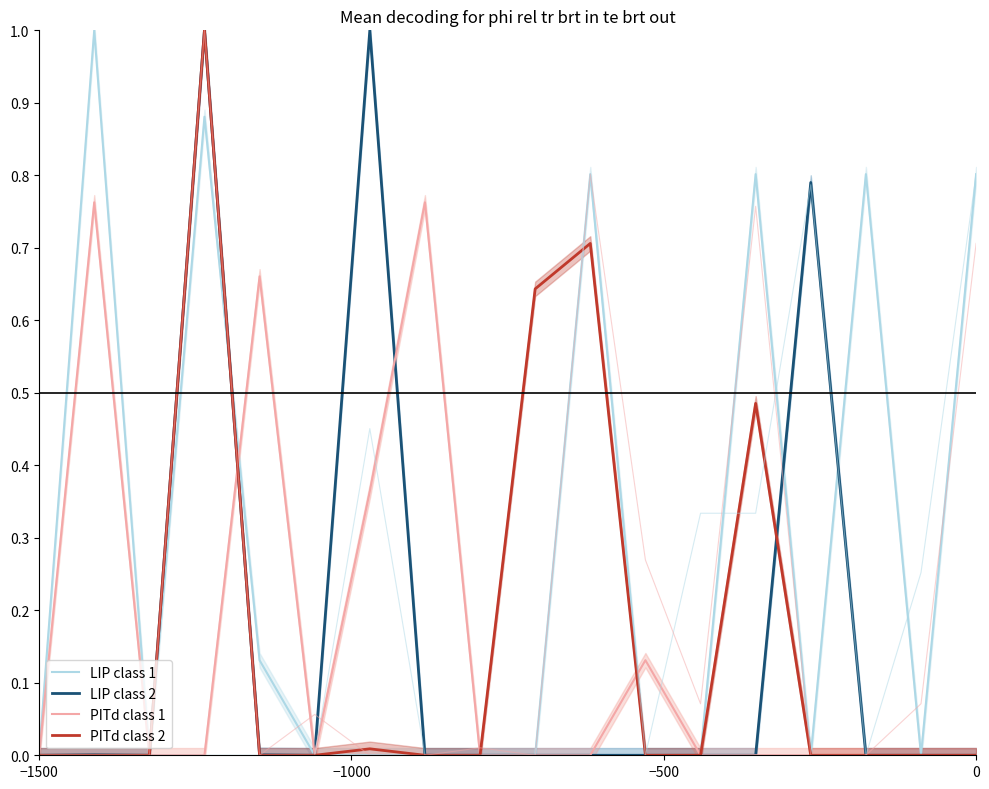

Reading left to right, what are all the values shown in this chart?

LIP class 1: 0.0	1.0	0.0	0.9	0.1	0.0	0.0	0.0	0.0	0.0	0.8	0.0	0.0	0.8	0.0	0.8	0.0	0.8
LIP class 2: 0.0	0.0	0.0	1.0	0.0	0.0	1.0	0.0	0.0	0.0	0.0	0.0	0.0	0.0	0.8	0.0	0.0	0.0
PITd class 1: 0.0	0.8	0.0	0.0	0.7	0.0	0.4	0.8	0.0	0.0	0.0	0.1	0.0	0.0	0.0	0.0	0.0	0.0
PITd class 2: 0.0	0.0	0.0	1.0	0.0	0.0	0.0	0.0	0.0	0.6	0.7	0.0	0.0	0.5	0.0	0.0	0.0	0.0